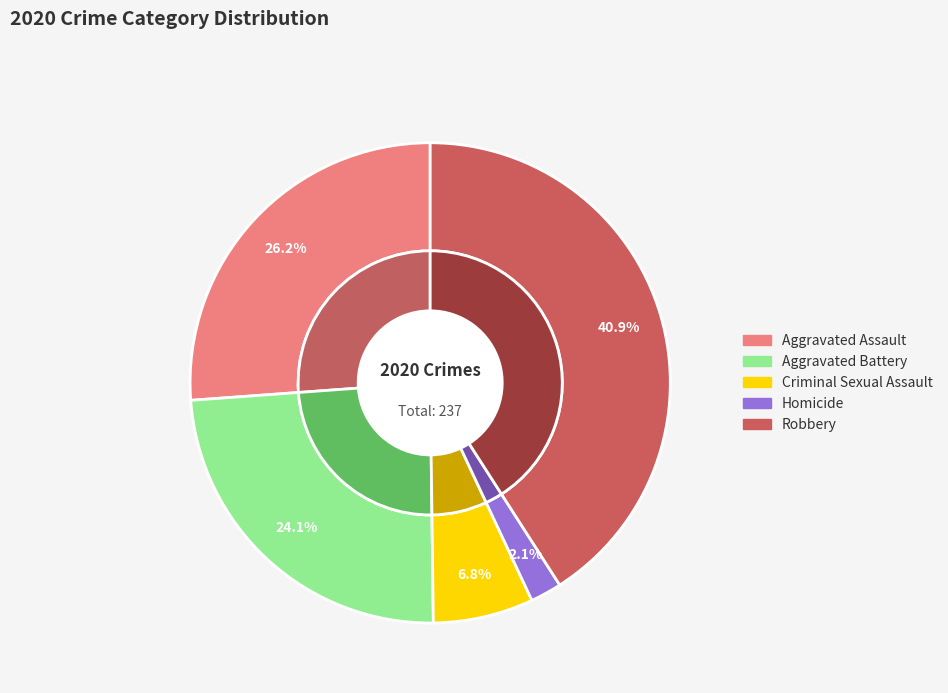

What percentage is the Homicide slice, to the nearest percent?

2%